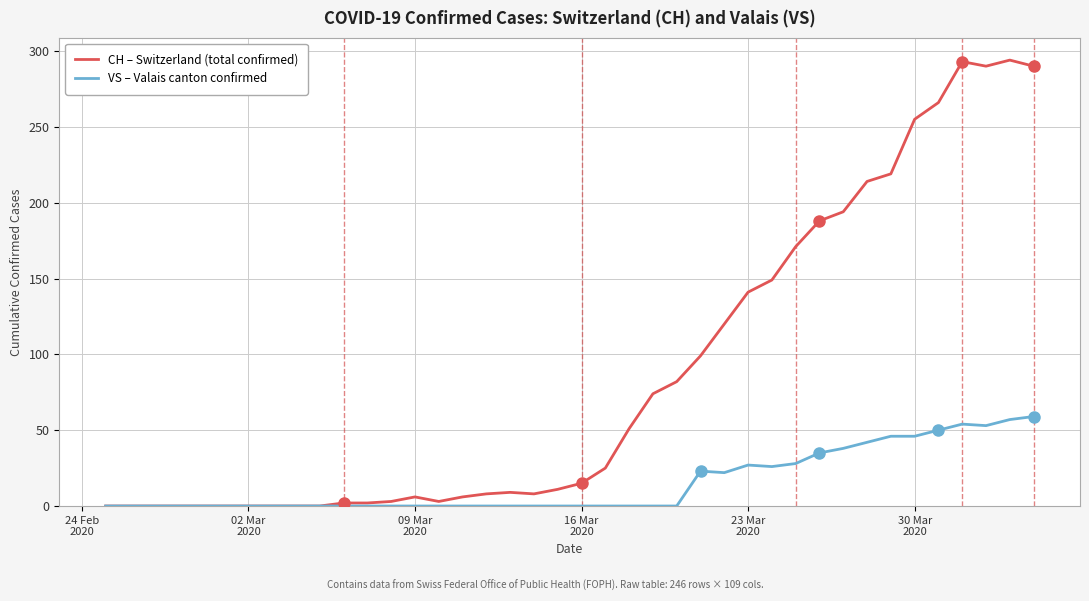

Which series has the largest total across all categories?

CH – Switzerland (total confirmed)